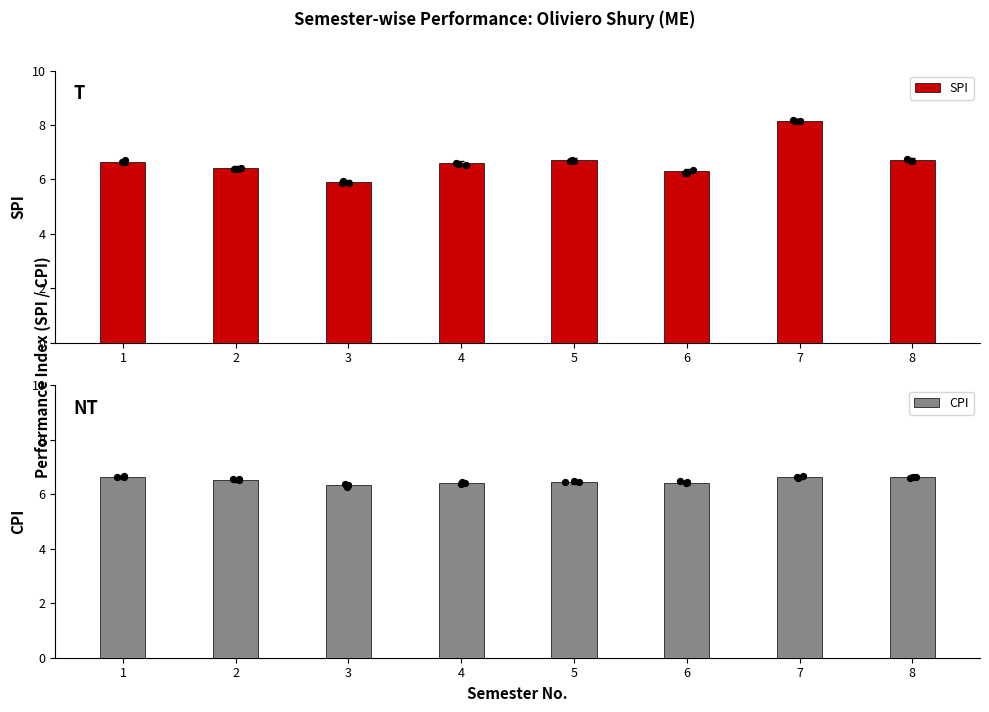

Which series reaches the maximum Y coordinate?

SPI